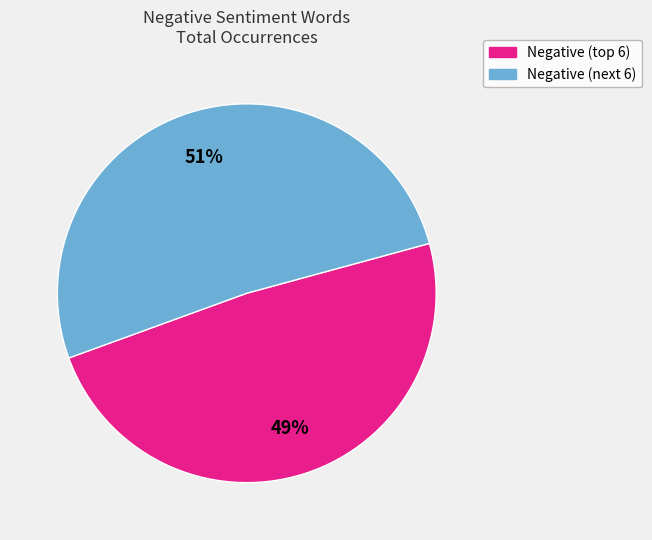

Is there a majority slice in this chart?

Yes